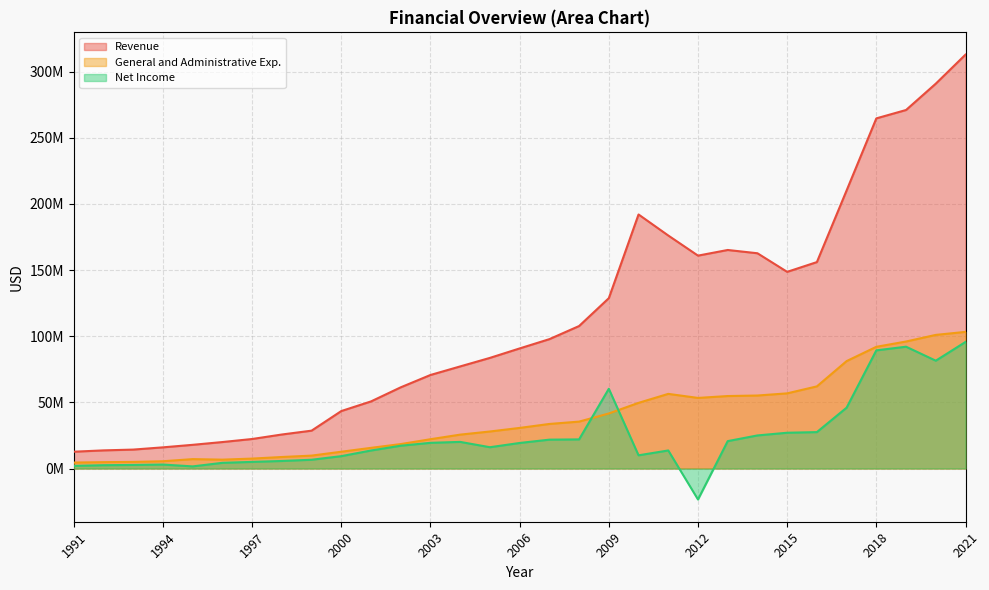

How many lines are shown in the chart?

3